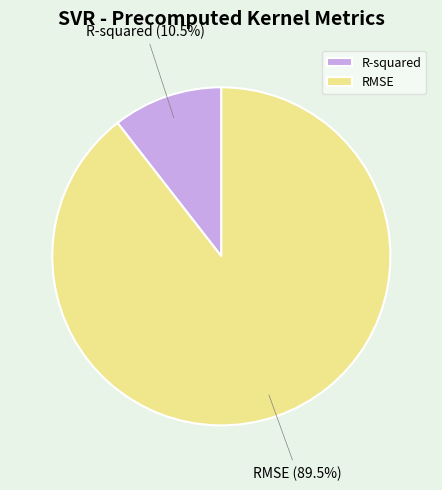

What percentage do R-squared and RMSE together represent?

100.0%